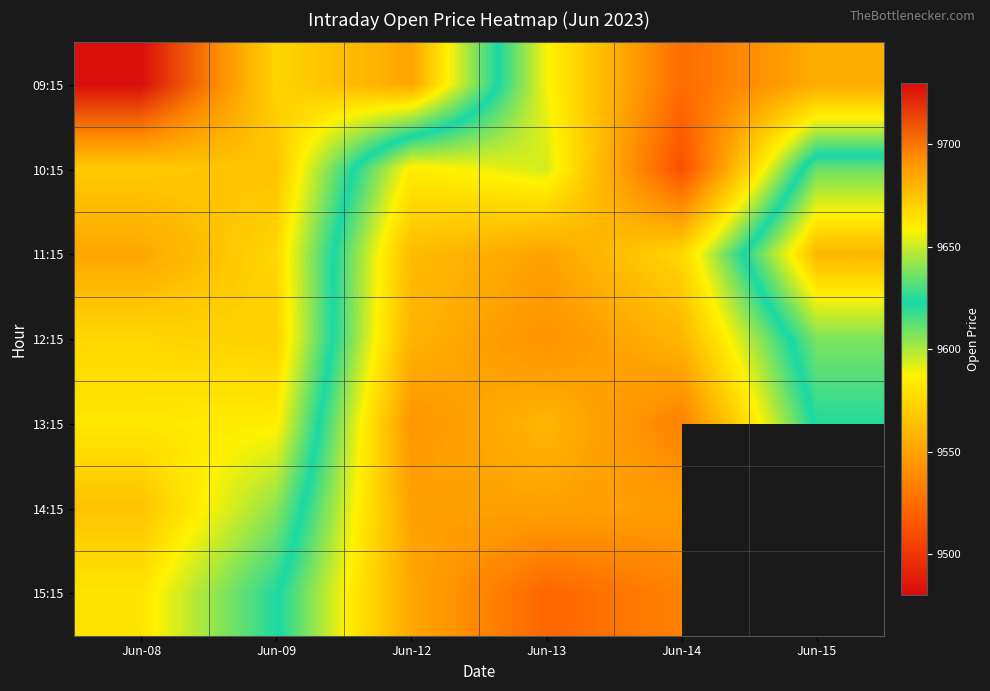

Is it true that 15:15 equals 9522.0 at Jun-13?

True